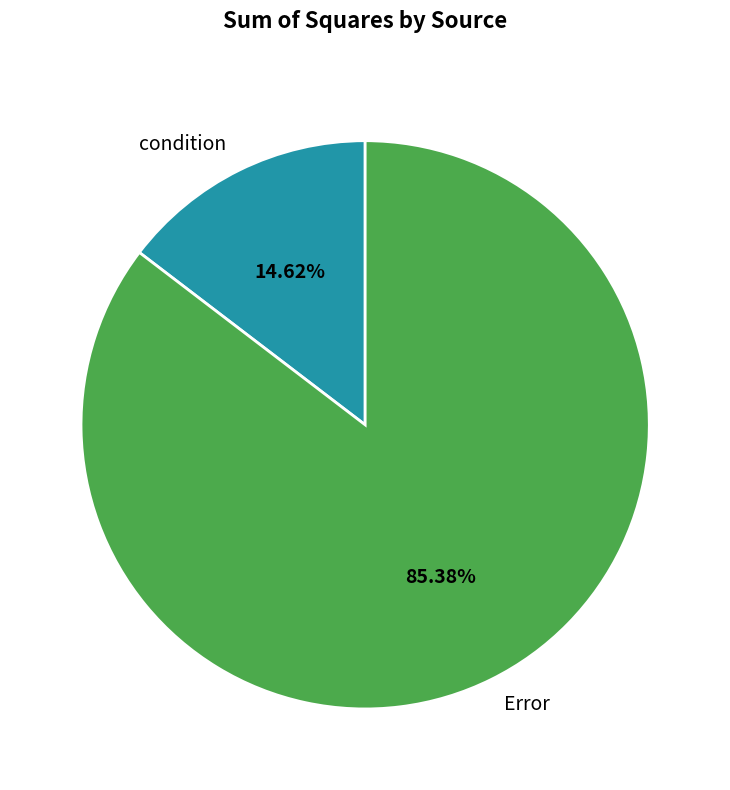

To the nearest percent, what portion does Error represent?

85%